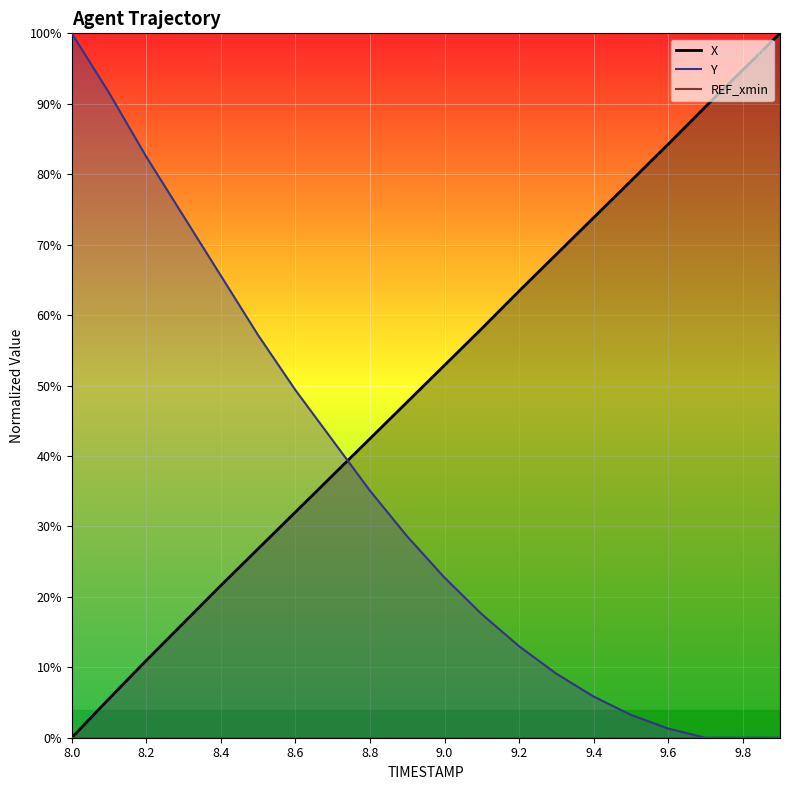

What position from the right is 8.9?

11